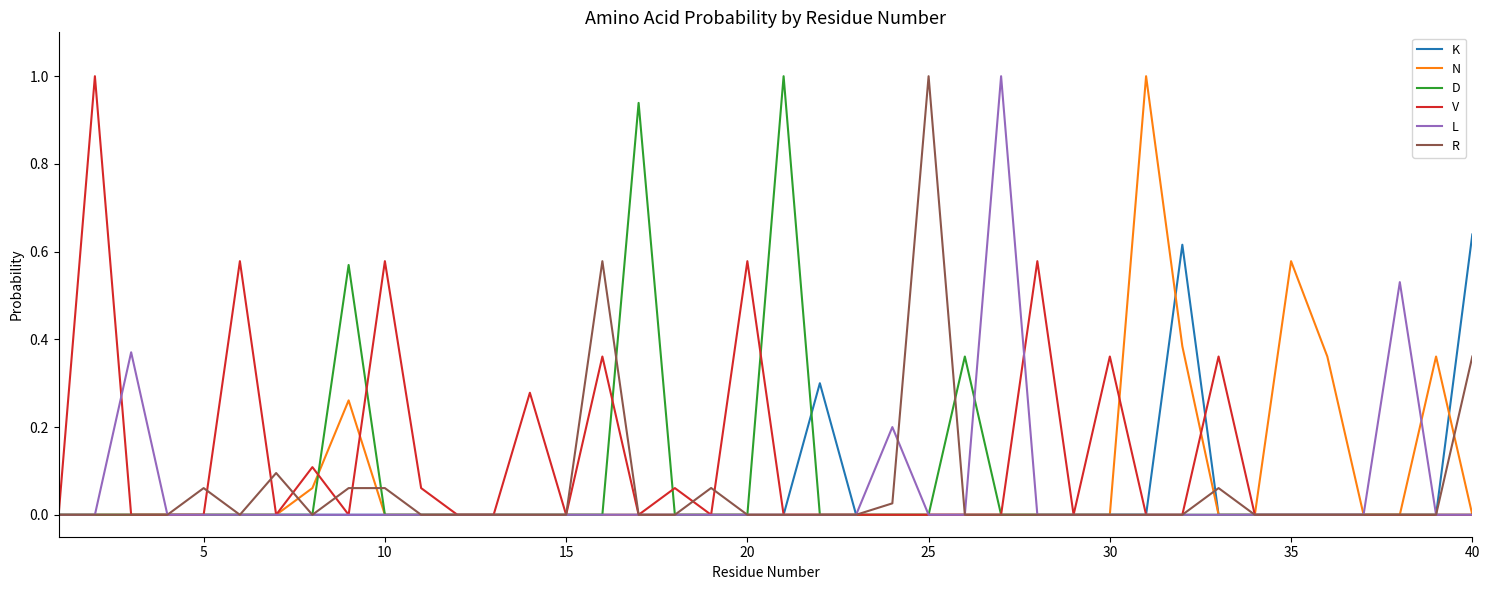

Which series has the largest total across all categories?

V